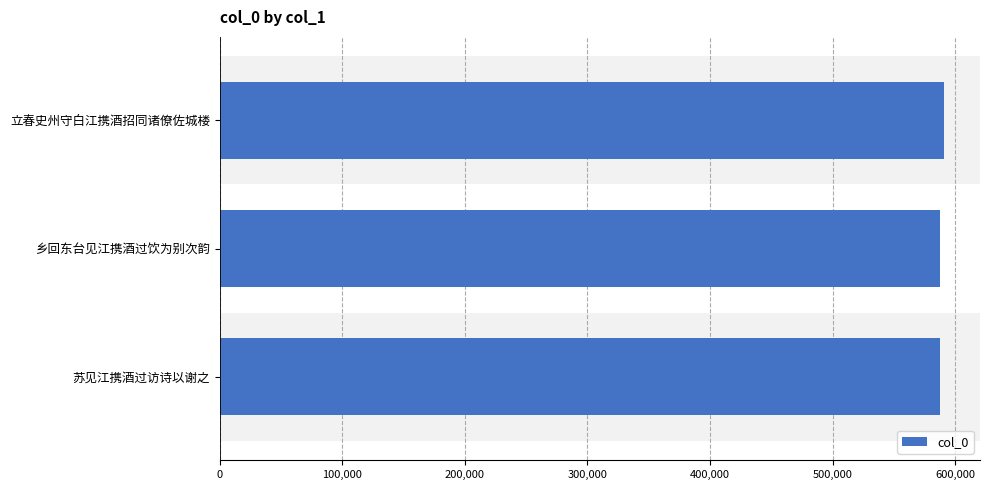

The value at 立春史州守白江携酒招同诸僚佐城楼 is 789314. True or false?

False